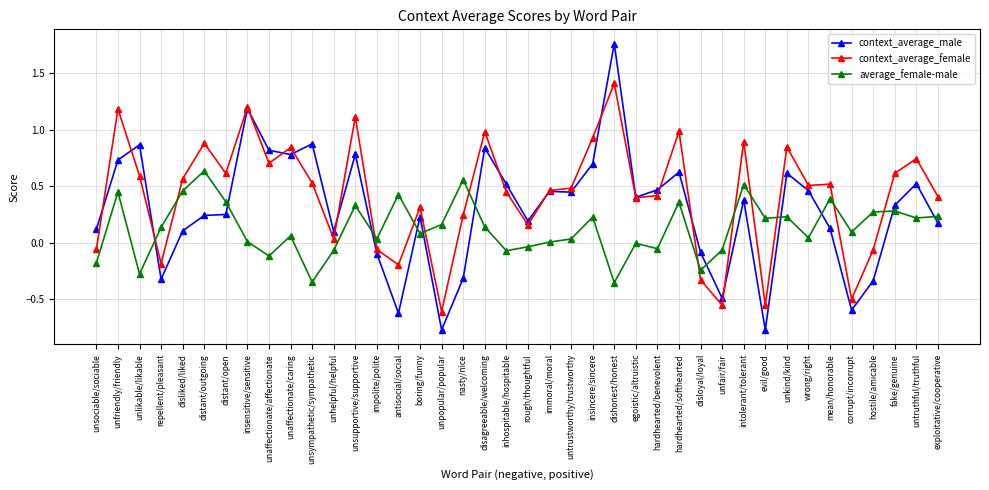

How many positive values does the context_average_female series have?

30